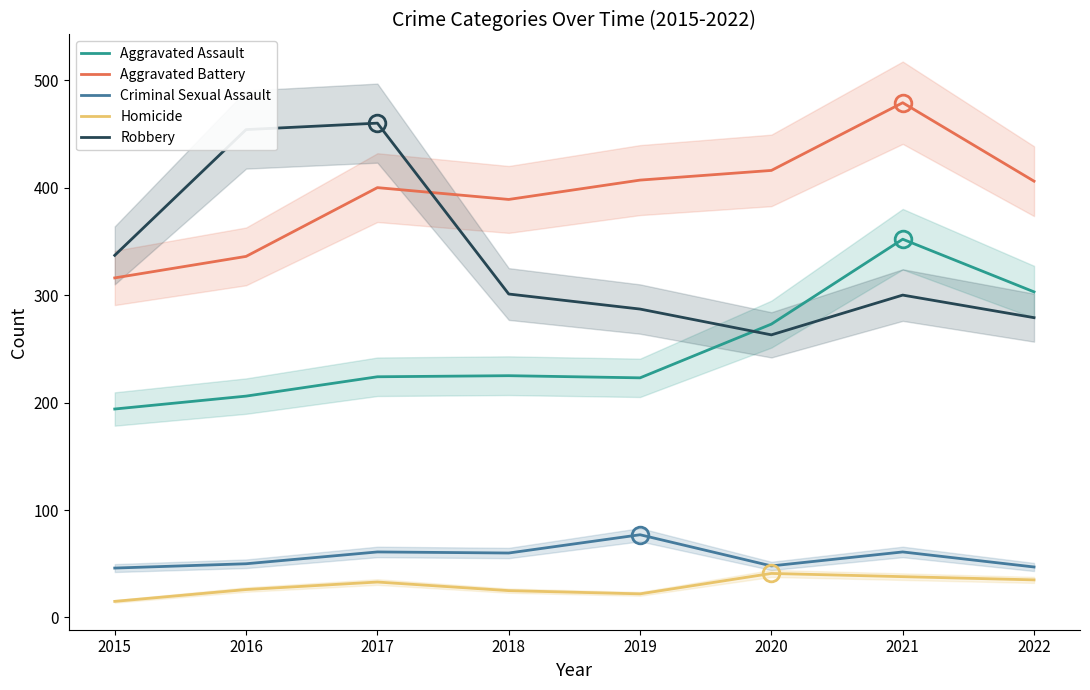

Between 2021 and 2022, which series saw the biggest shift?

Aggravated Battery